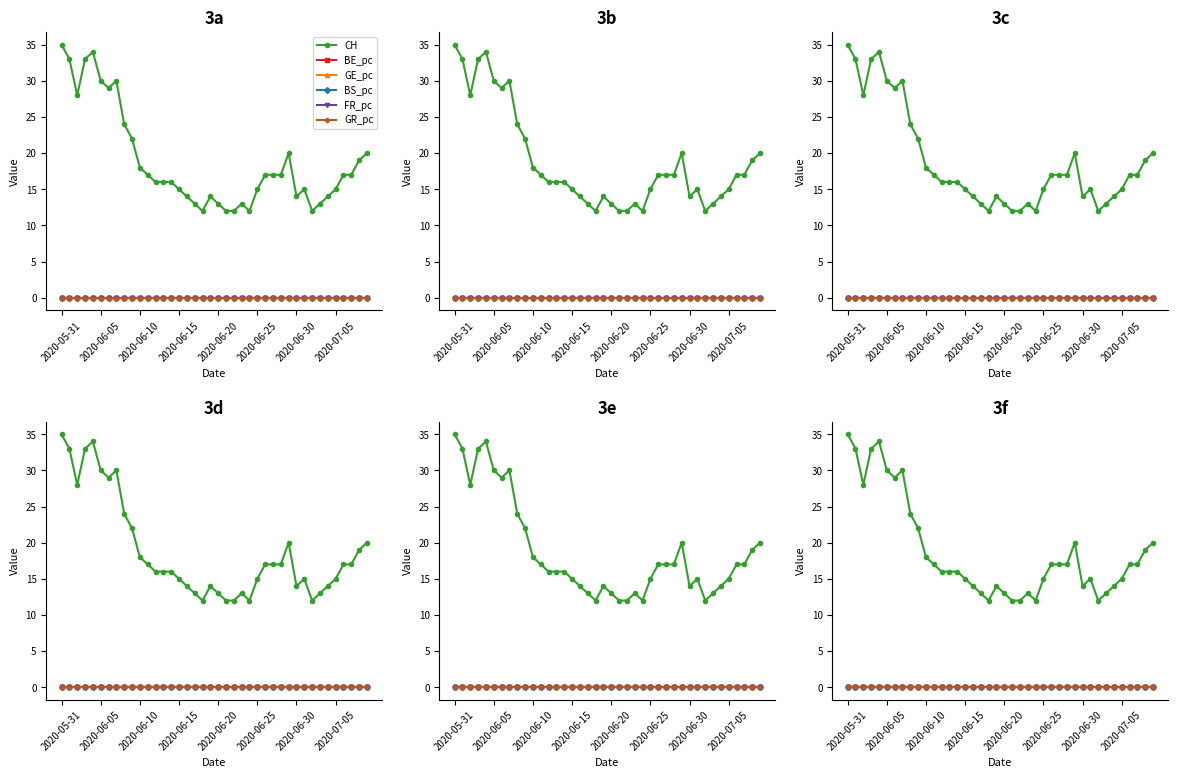

Which series ends up on top after the final intersection of GR_pc and FR_pc?

FR_pc